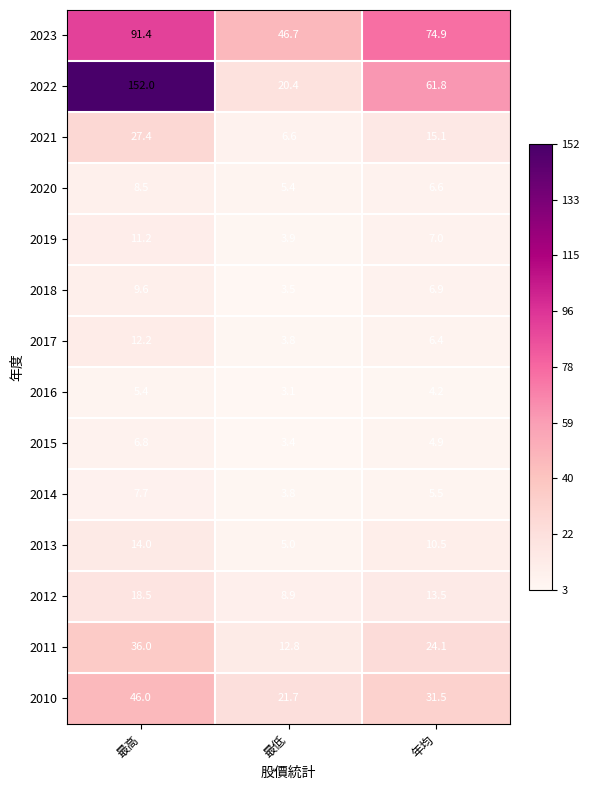

Is it true that 2023 equals 15.3 at 最低?

False